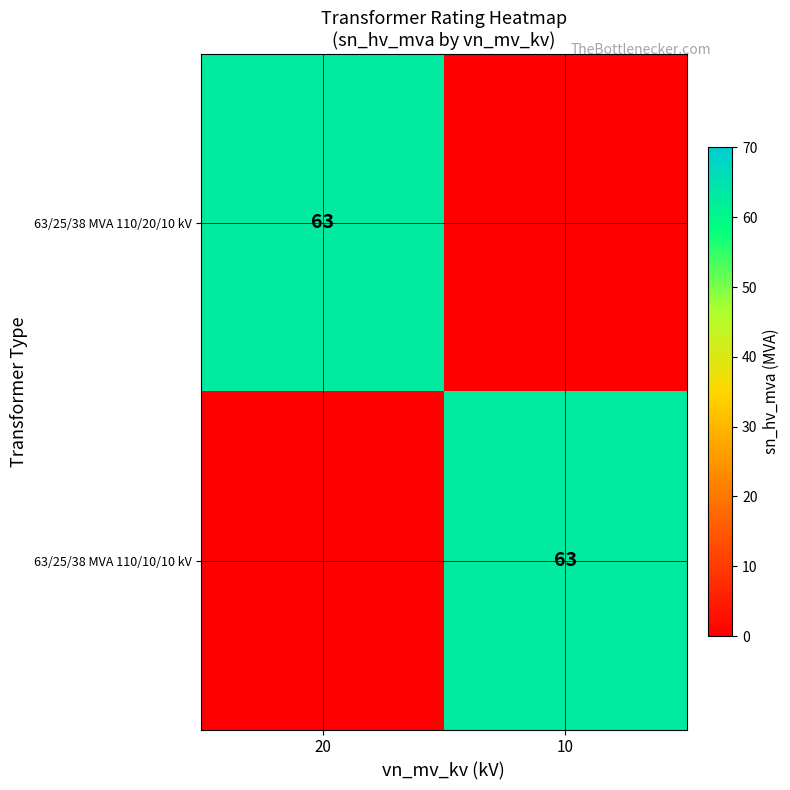

At which category is the sum across all series the highest?

20